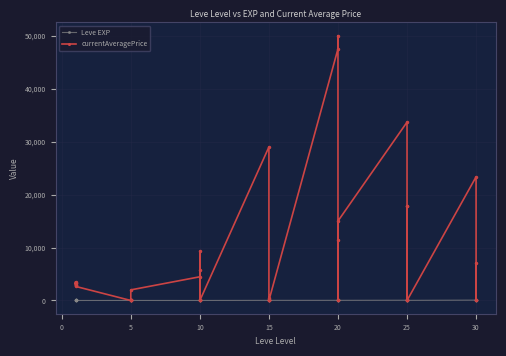

What is the sum of all Leve EXP values?

809